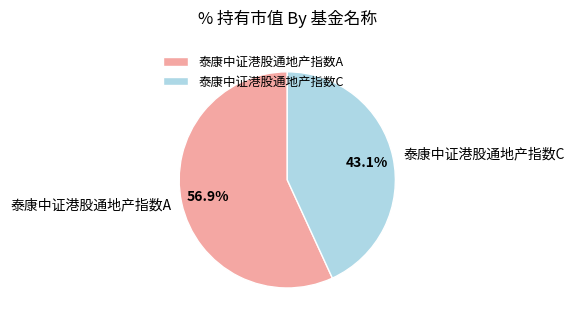

Rank the categories by value from lowest to highest.

泰康中证港股通地产指数C, 泰康中证港股通地产指数A